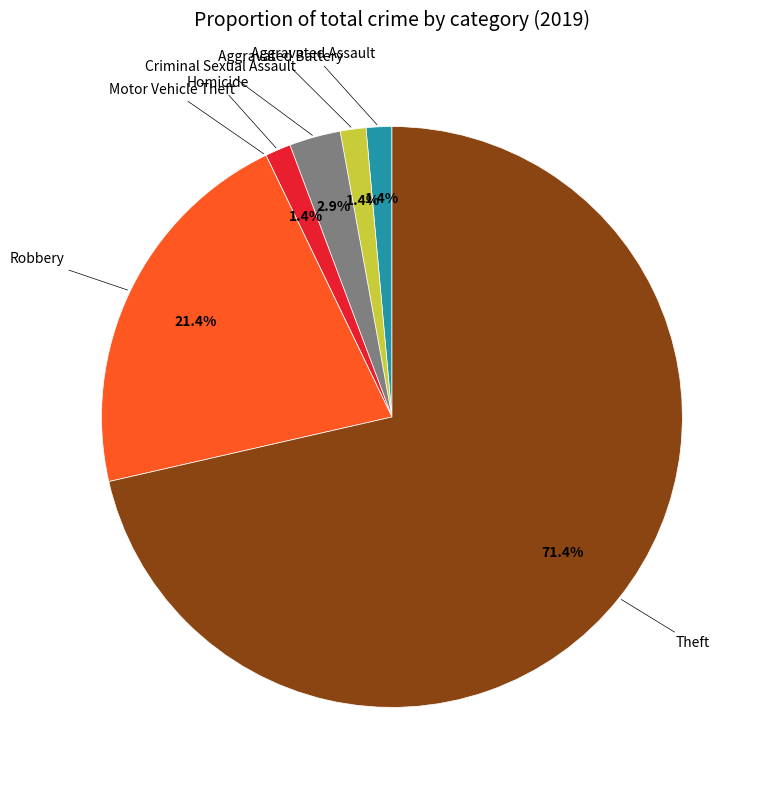

Combined, do Homicide and Aggravated Battery account for over 50%?

No